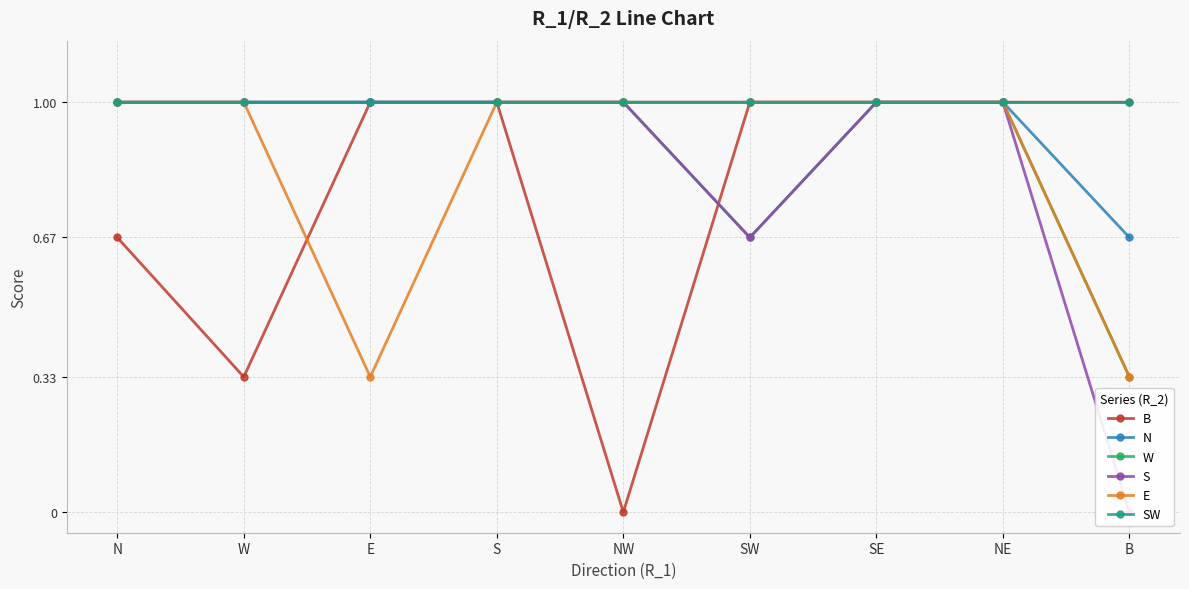

What is the average value of the B series?

0.8